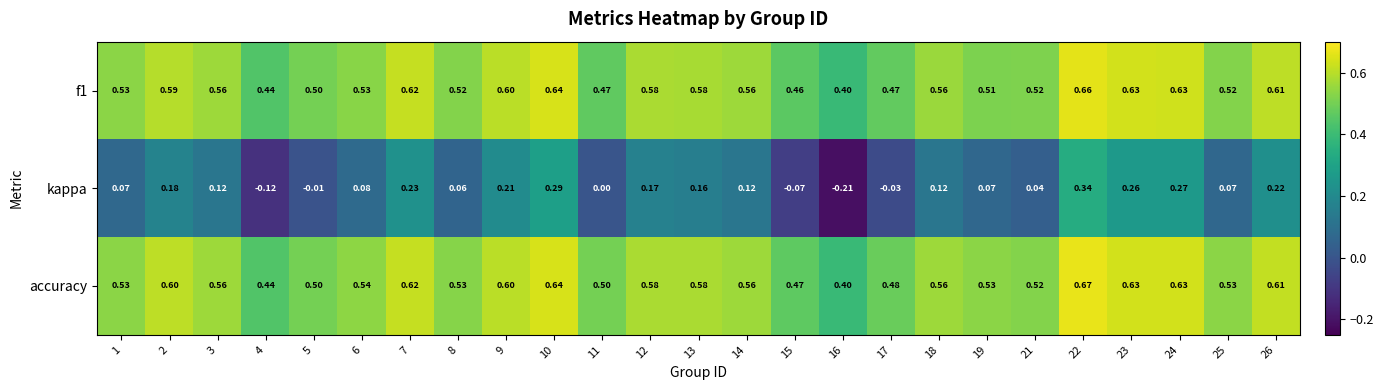

At which category is the sum across all series the highest?

22